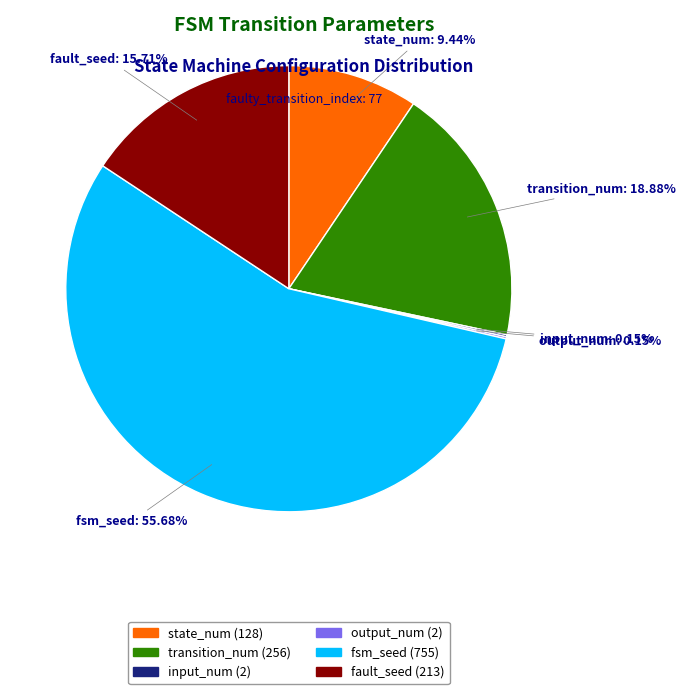

To the nearest percent, what is the difference between the largest and smallest slice percentages?

56%